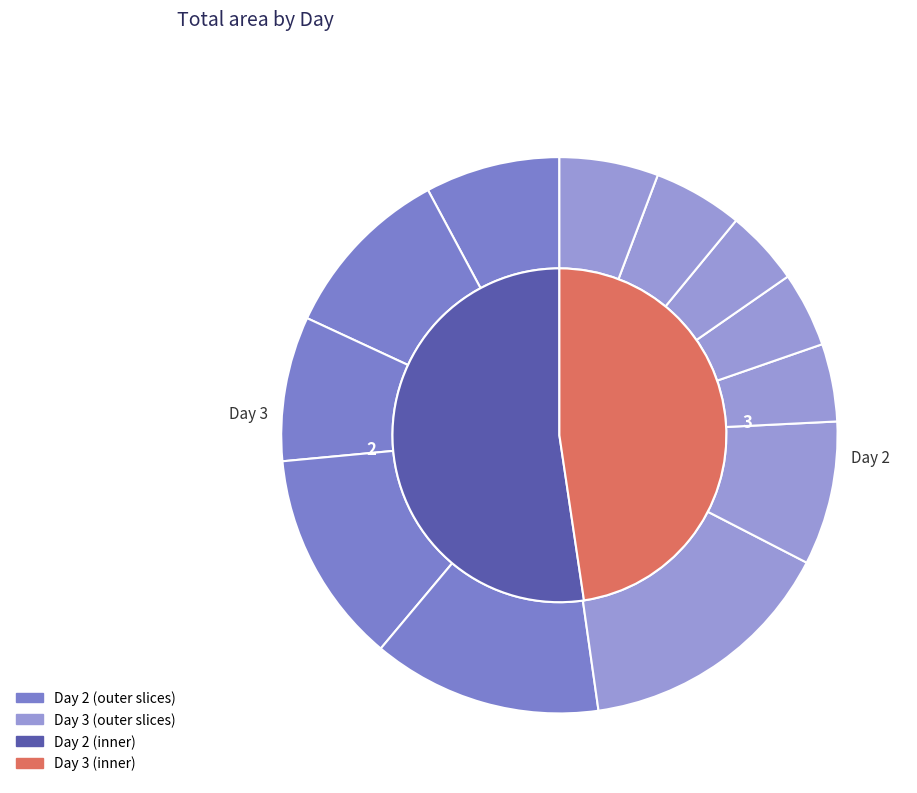

To the nearest percent, what is the difference between the 2 and 2 slice percentages?

2%